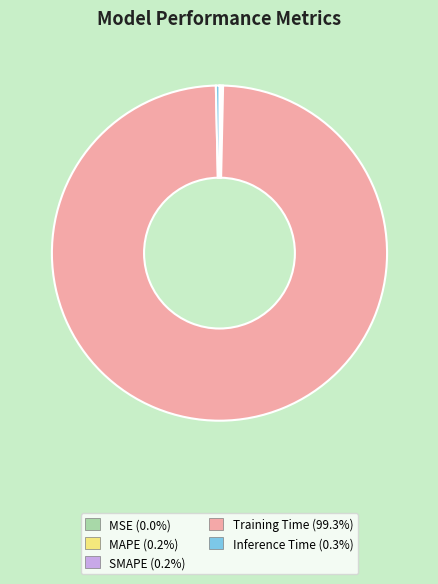

What is the largest slice in the pie chart?

Training Time